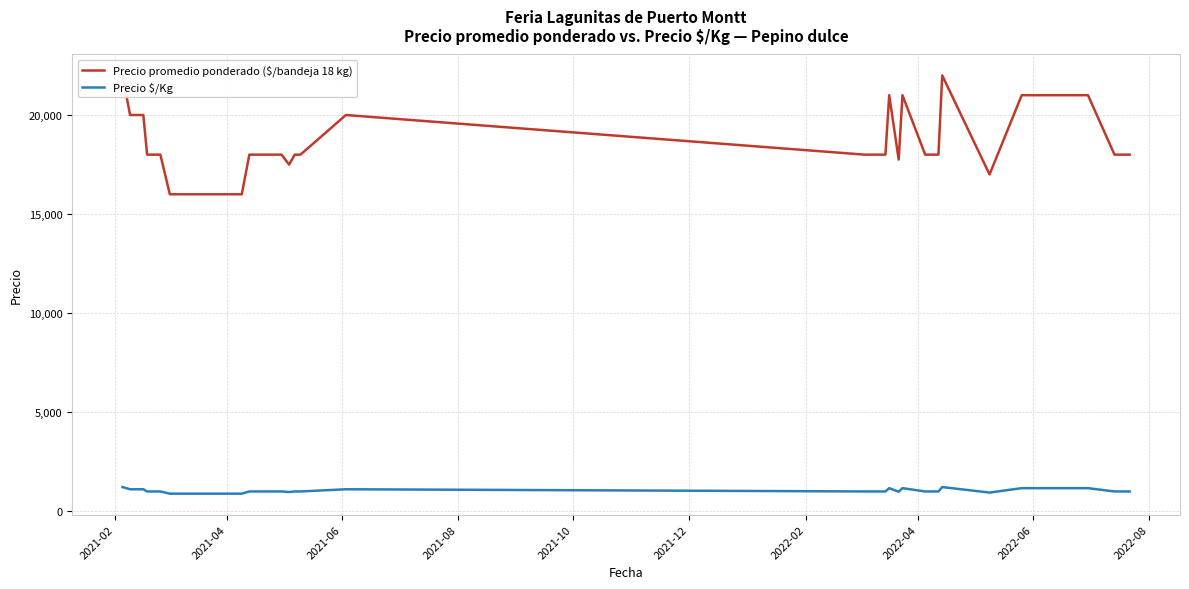

What is the maximum value for Precio $/Kg?

1222